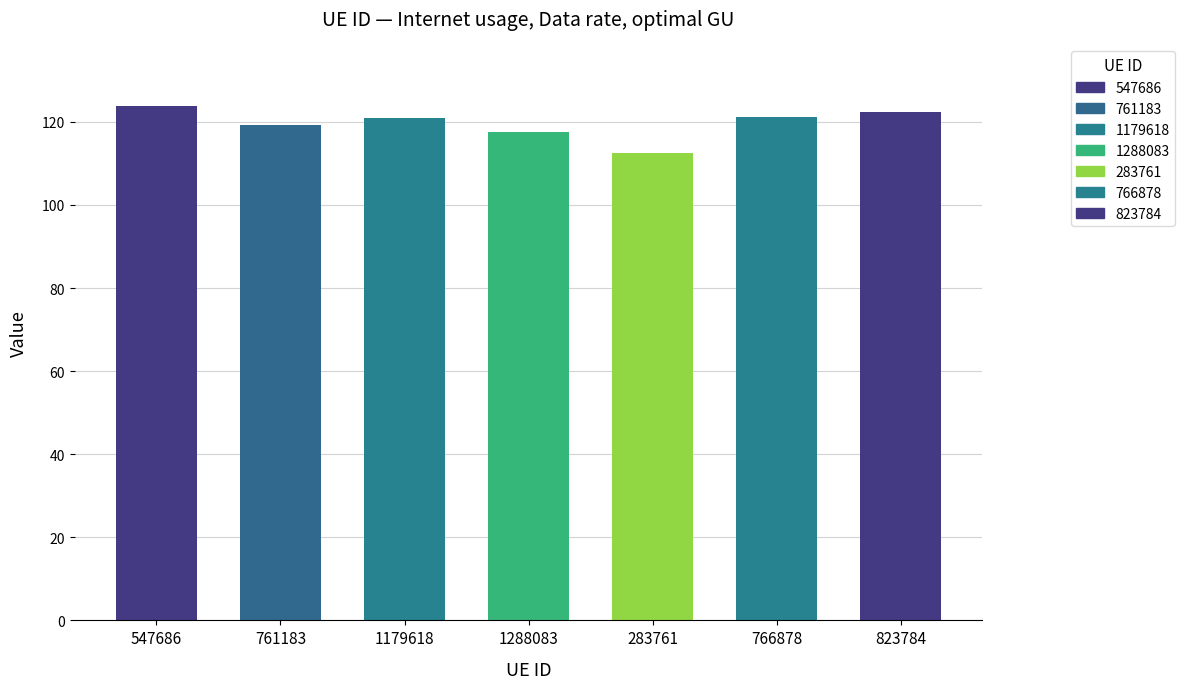

Is it true that the value at 547686 is 123.8?

True